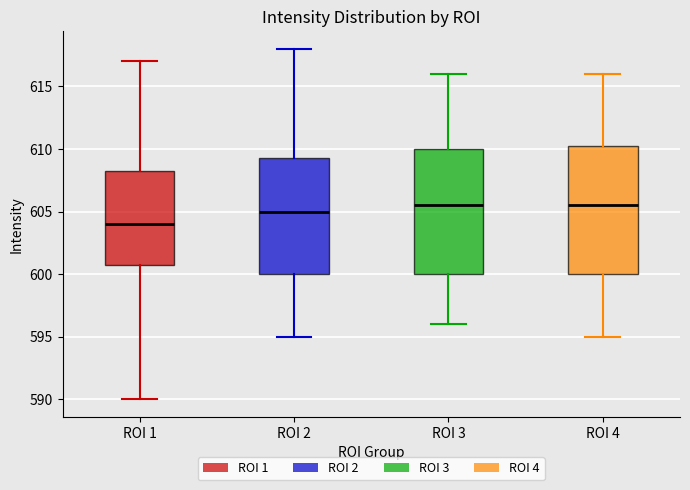

Where is the upper edge of the box for ROI 4 on the y-axis? The values are not printed on the chart, so give them approximately, as read against the axis.

610.5